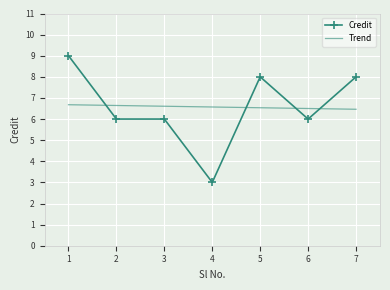

List the series in order of their peak value, highest first.

Credit, Trend